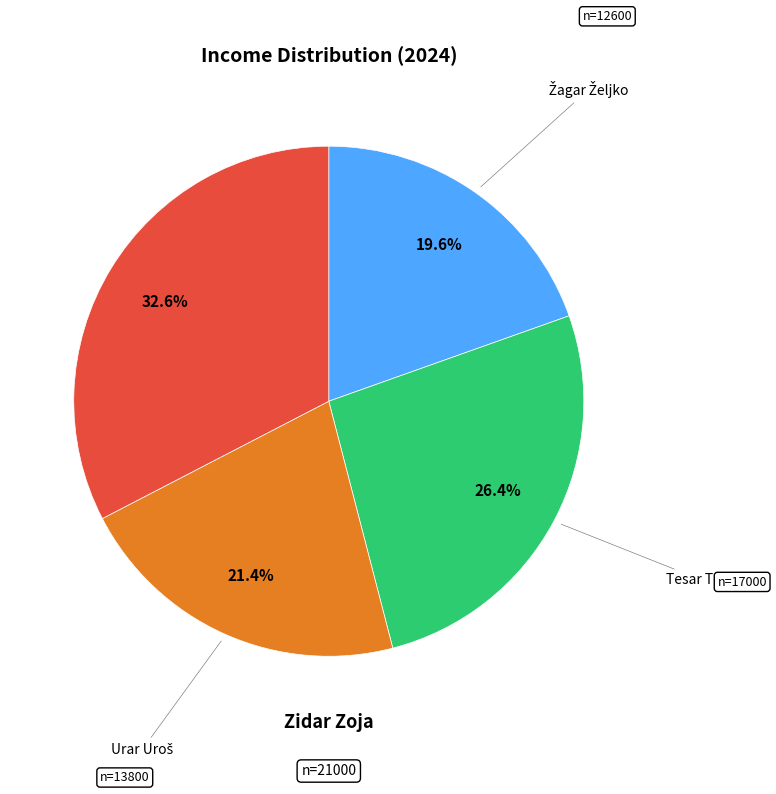

True or false: Tesar Tone accounts for 26% of the total.

True